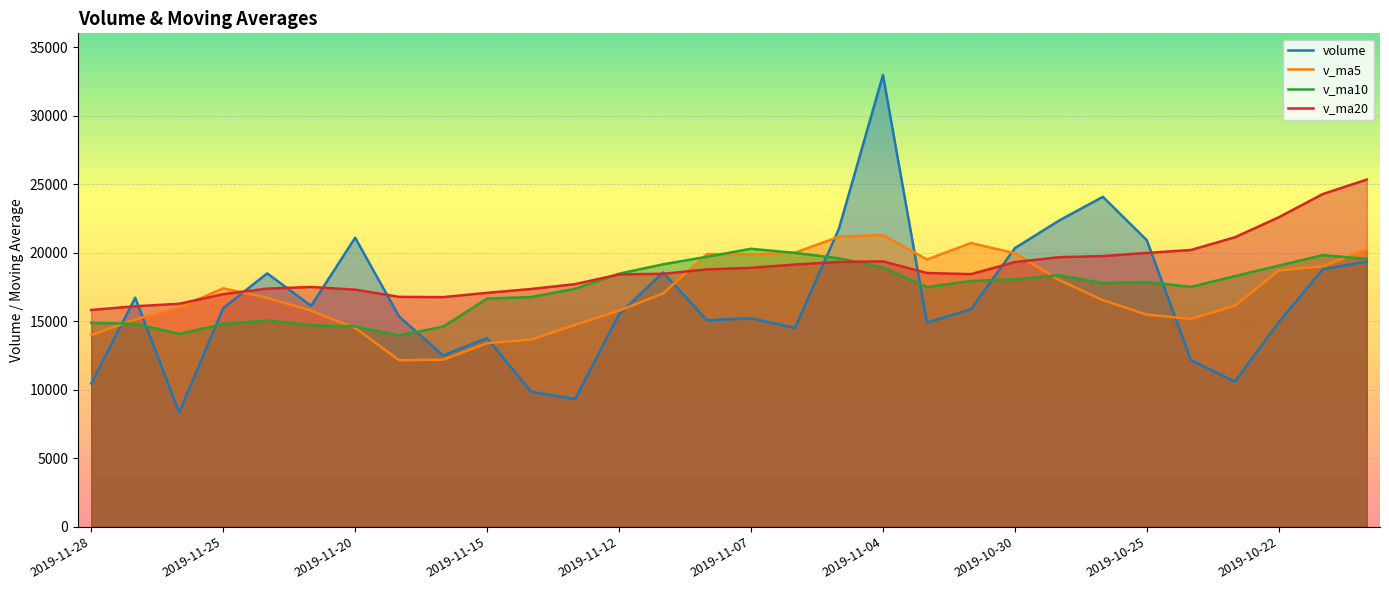

Which label corresponds to the largest value in the chart?

2019-11-04